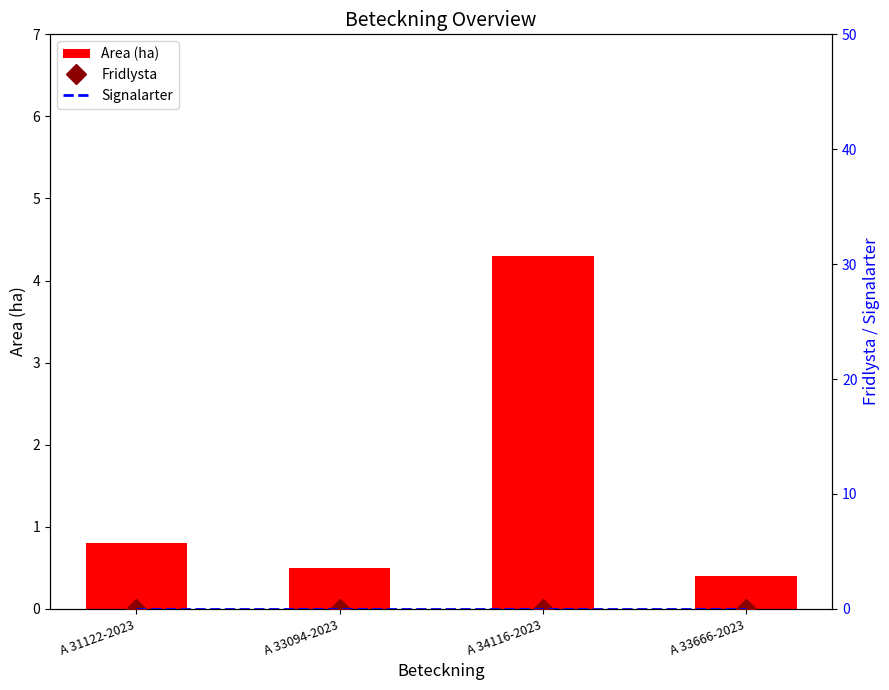

Between A 34116-2023 and A 31122-2023, which is larger?

A 34116-2023